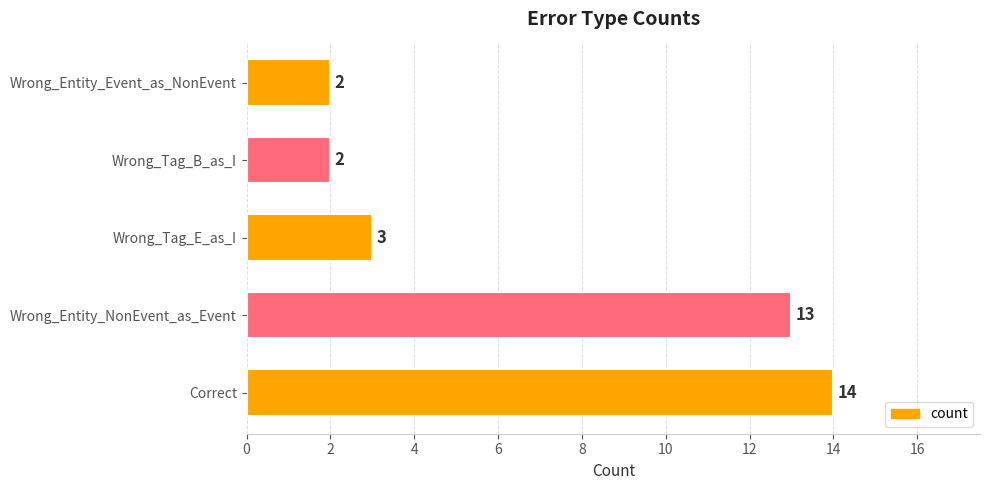

What is the minimum value shown in the chart?

2